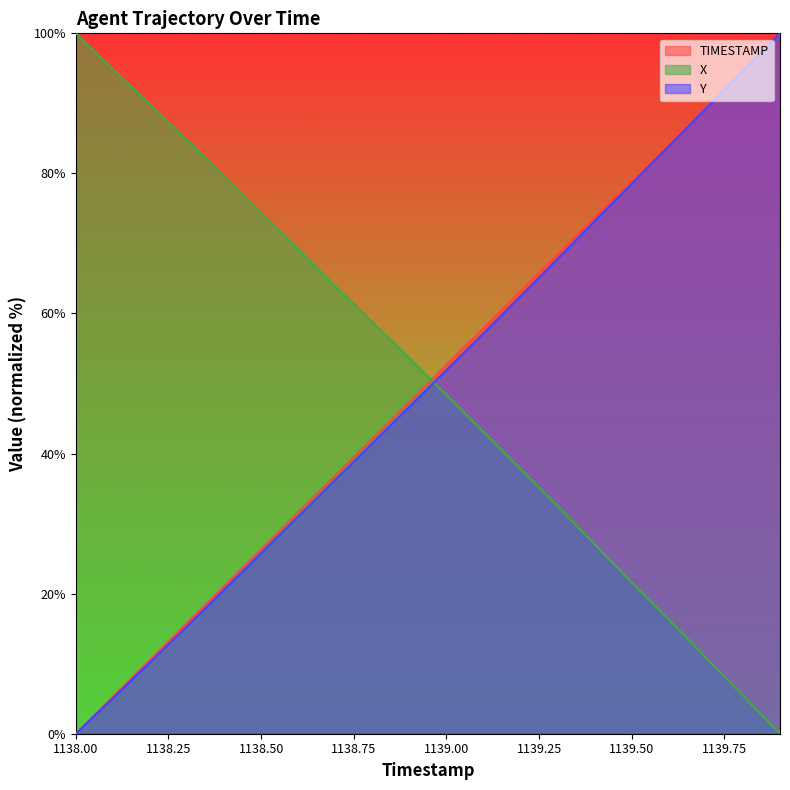

At which category is the sum across all series the highest?

1139.9